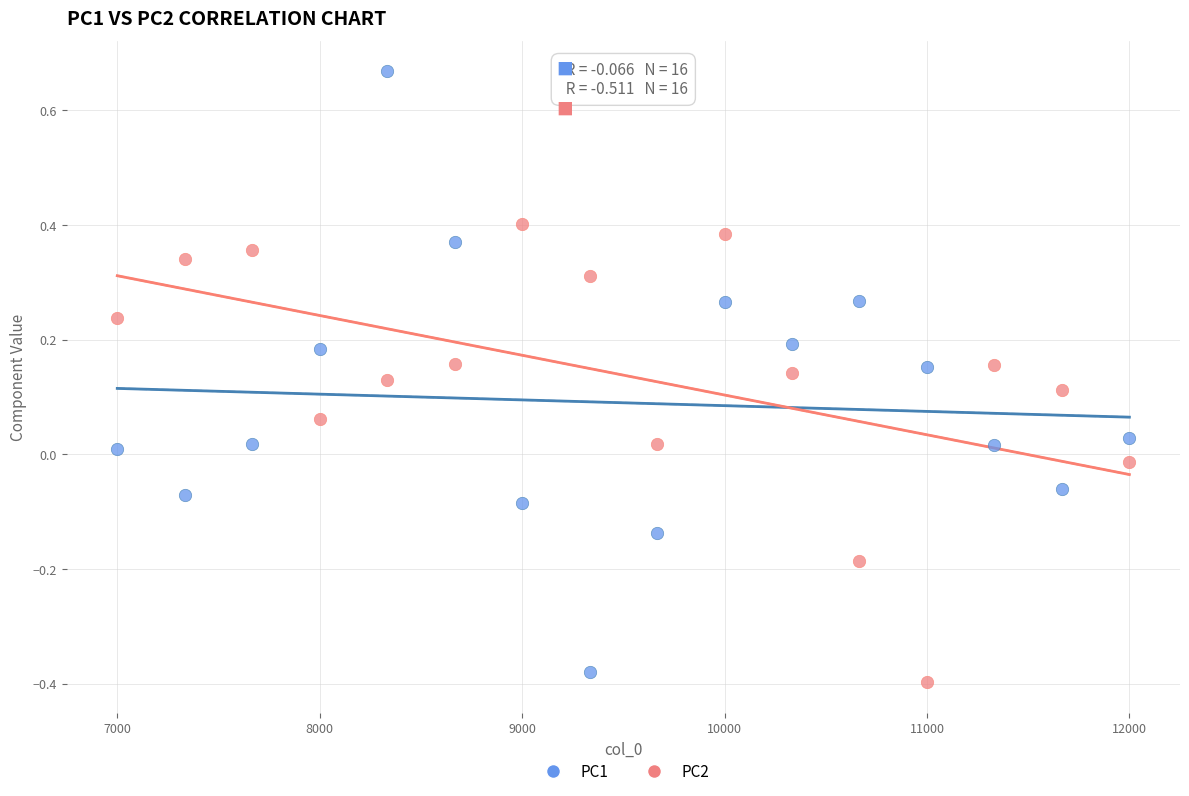

Which series reaches the maximum Y coordinate?

PC1